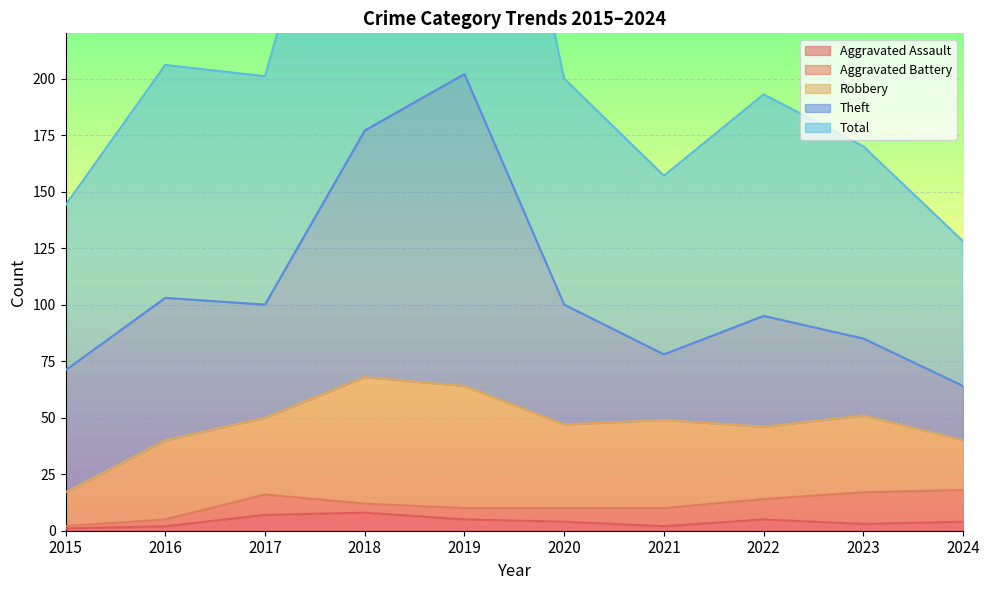

Which category has the lowest value in the Robbery series?

2015